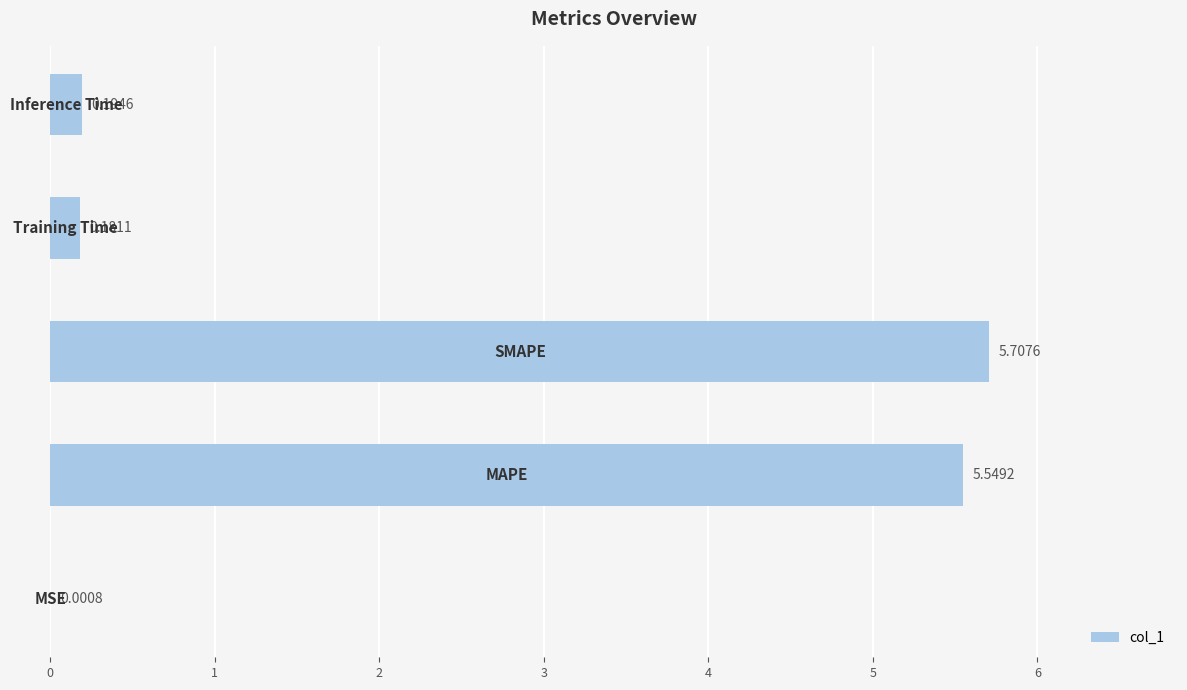

What is the sum of all values?

11.6